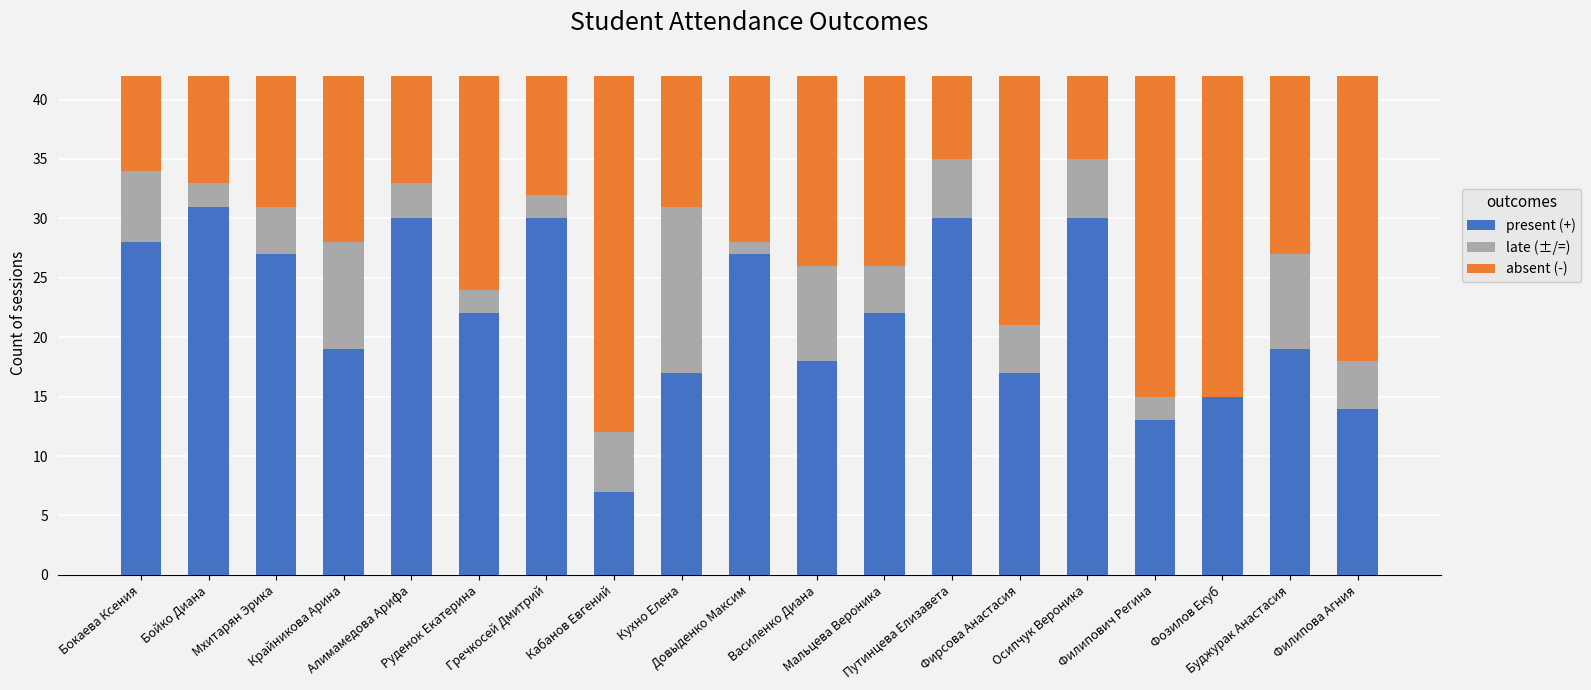

What is the maximum value for present (+)?

31